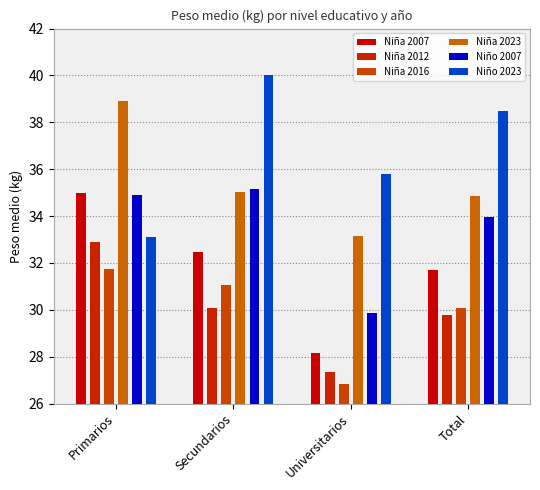

At which label is Niña 2016 closest to 29?

Total